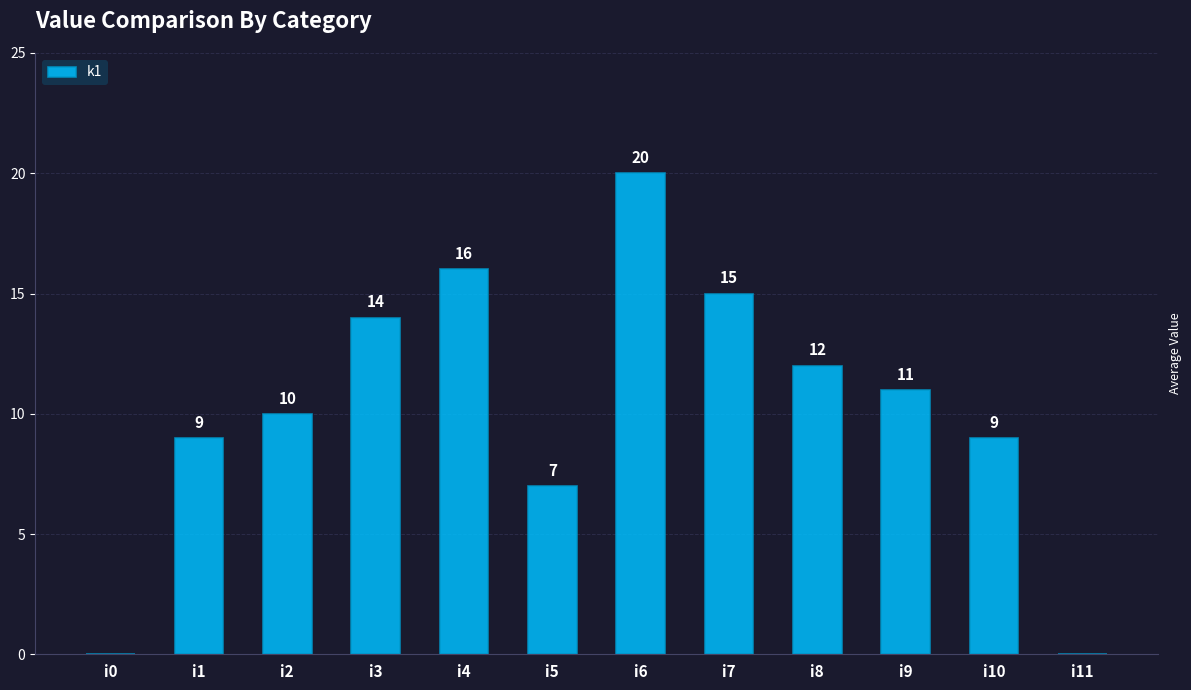

What is the sum of the values at i8 and i4?

28